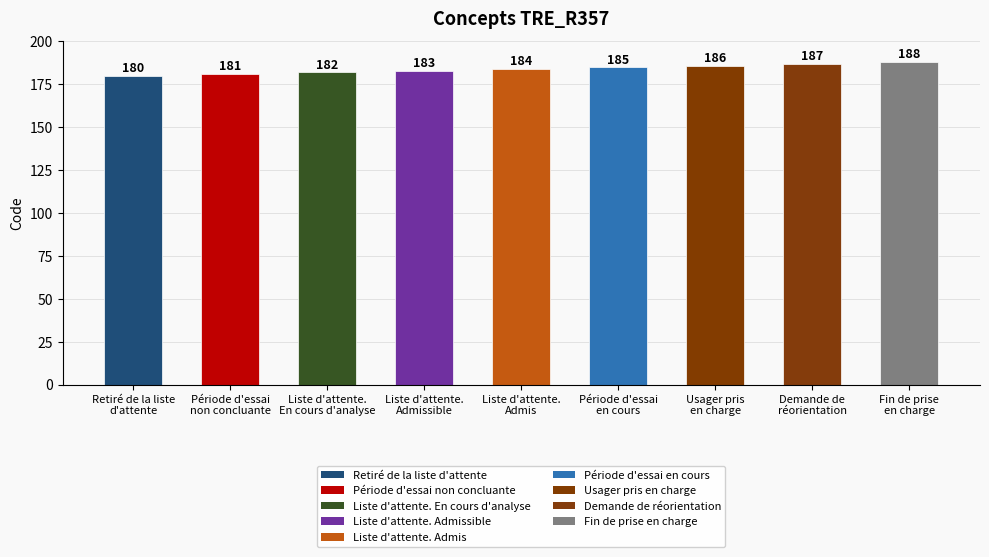

Between Liste d'attente.
Admissible and Liste d'attente.
En cours d'analyse, which is larger?

Liste d'attente.
Admissible